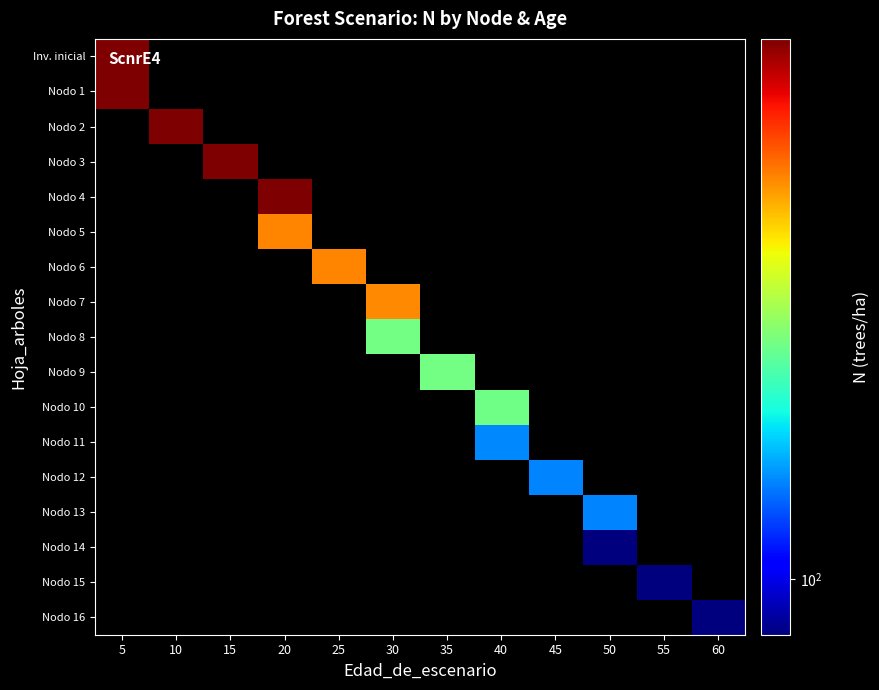

What is the difference between the highest and lowest values at 50?

135.2